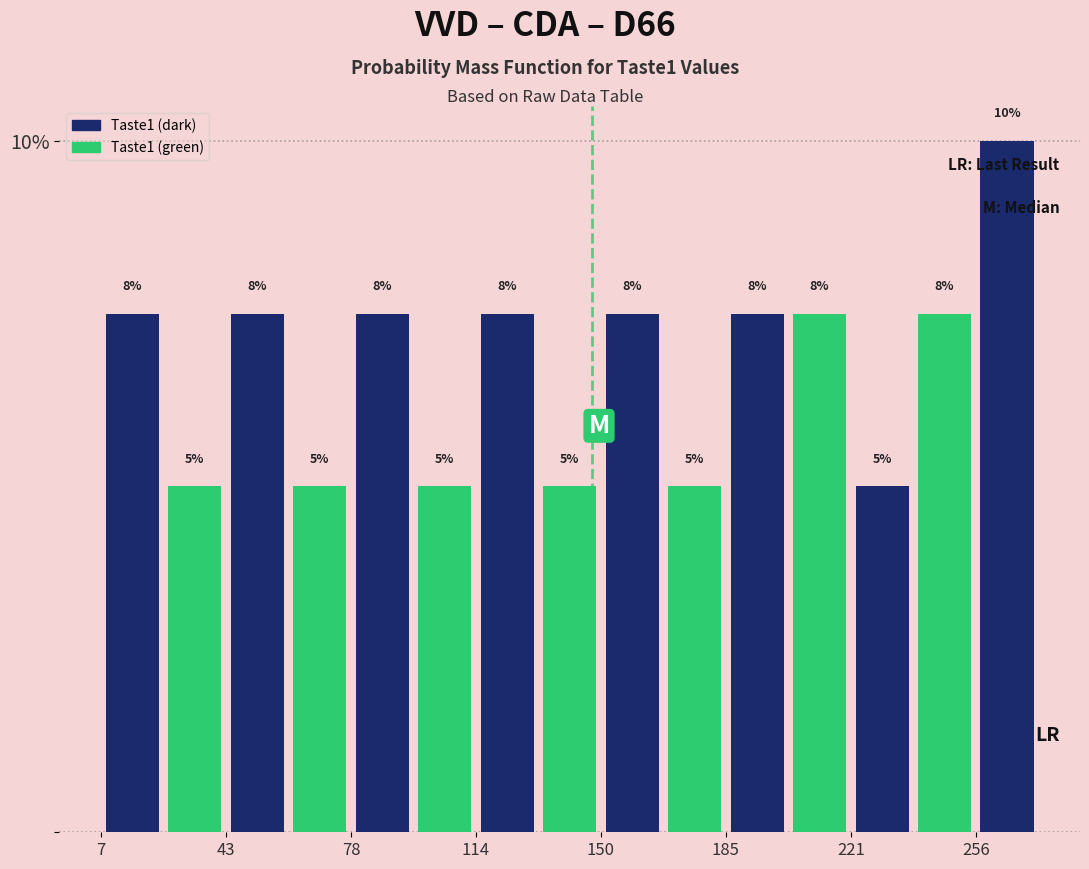

Around what value on the x-axis is the tallest bar? Give the approximate position of its centre, as read against the axis.

265